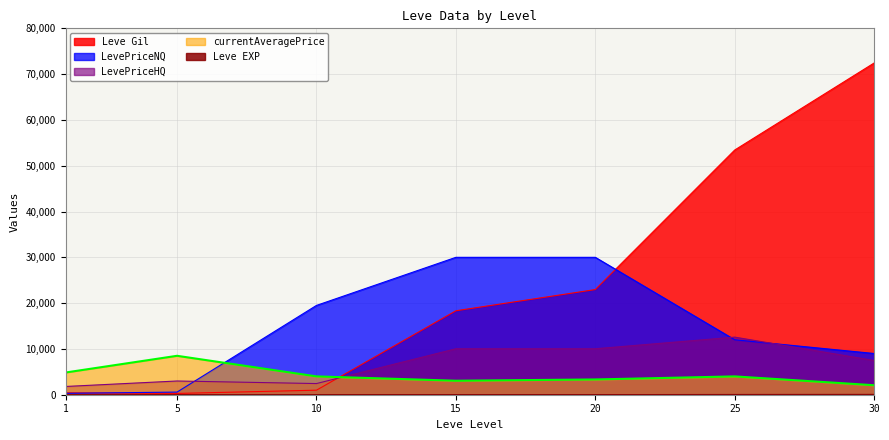

In Leve EXP, how many points are lower than both neighbors (excluding endpoints)?

1